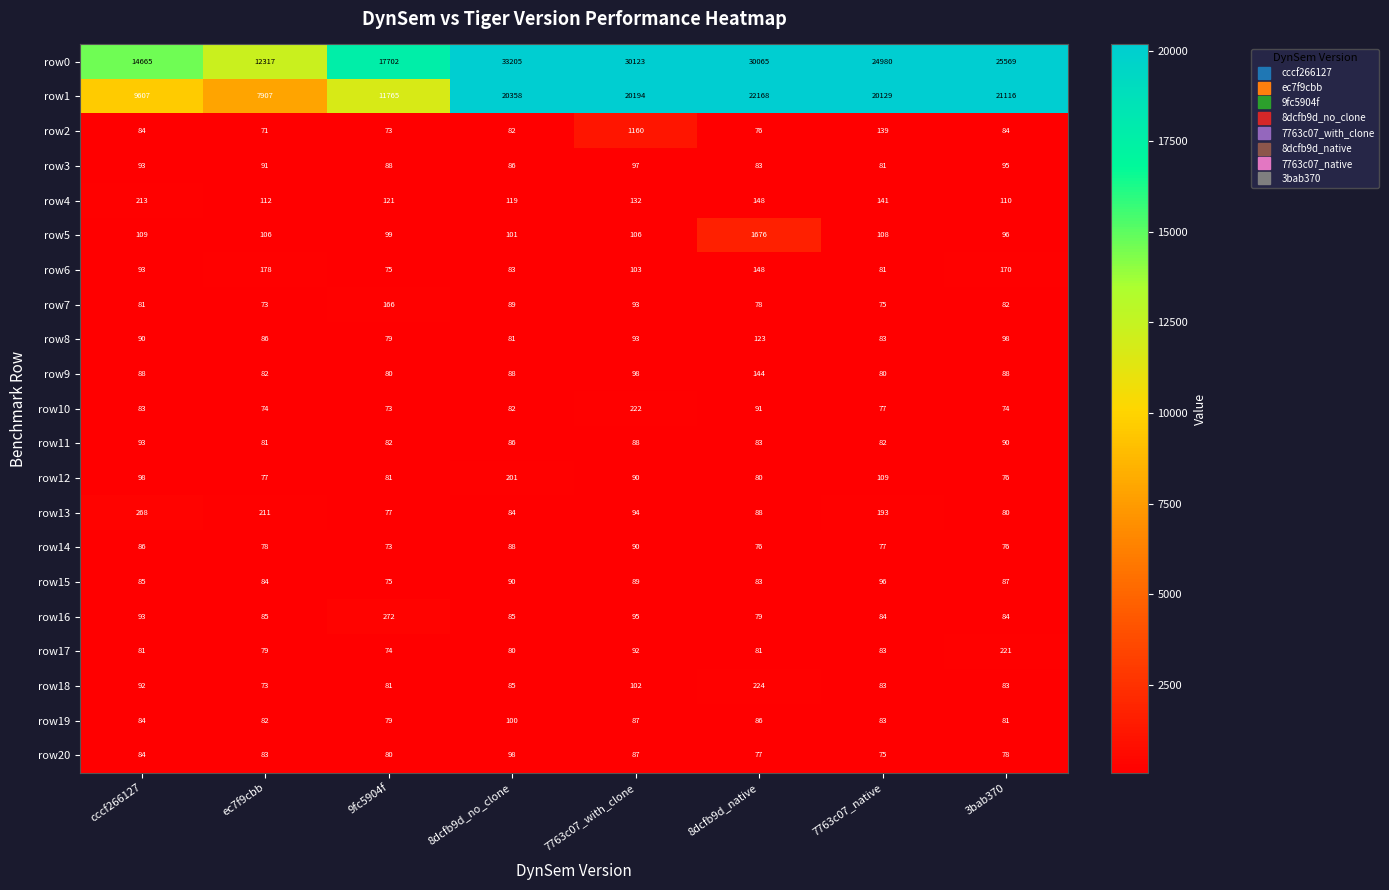

Is it true that row7 equals 81 at cccf266127?

True